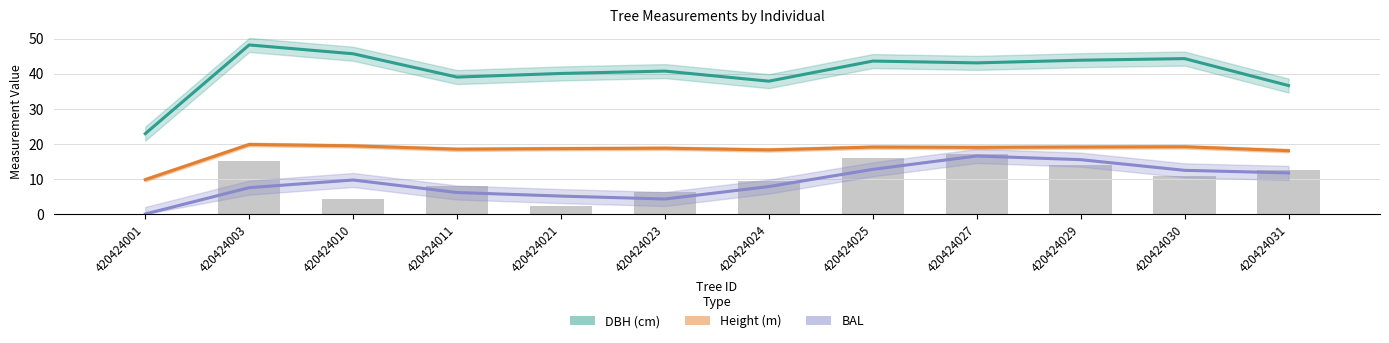

The value of BAL at 420424023 is 4.3. True or false?

True